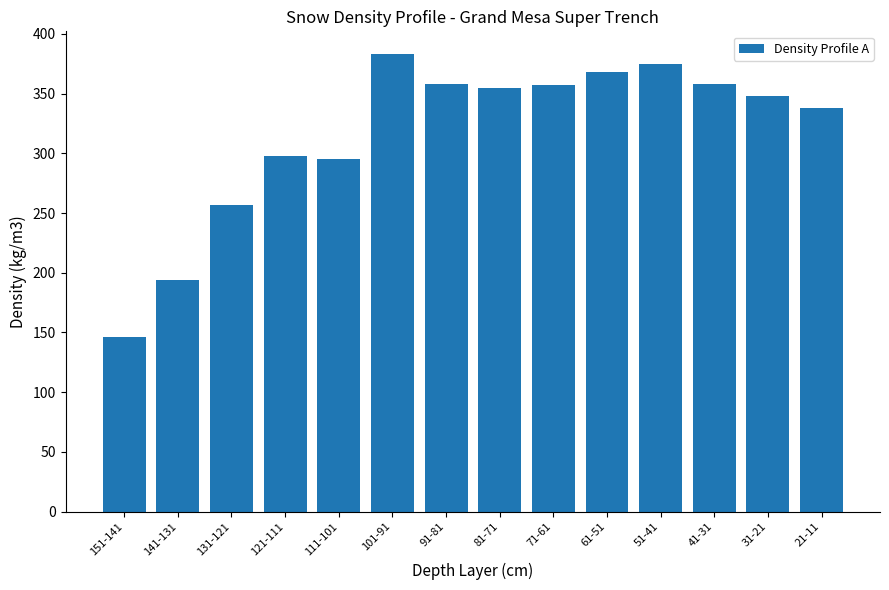

What value does the data have at 151-141?

146